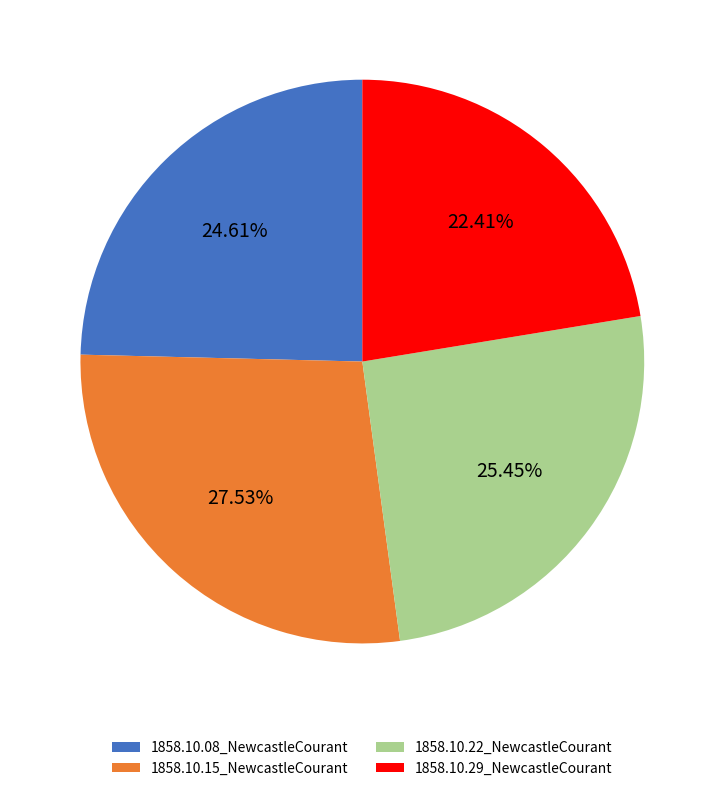

True or false: 1858.10.22_NewcastleCourant accounts for 36% of the total.

False